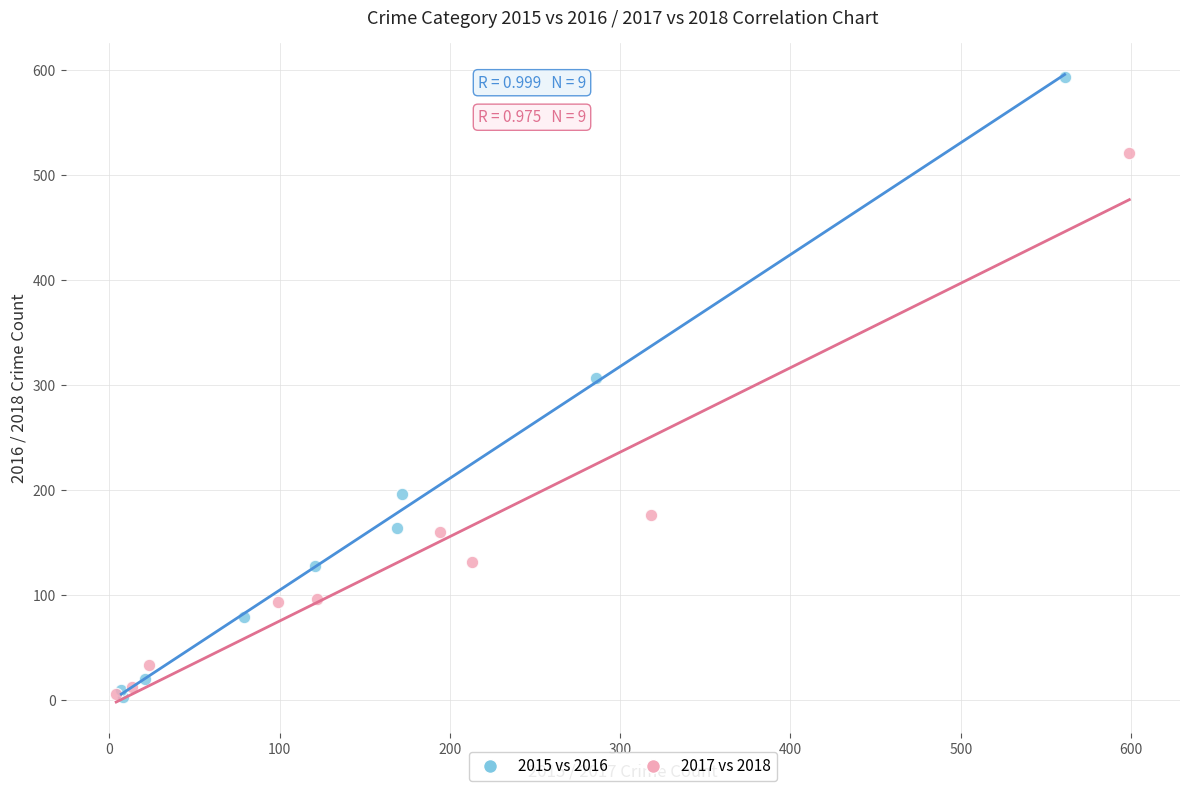

Which series has the largest Y range (max minus min)?

2015 vs 2016